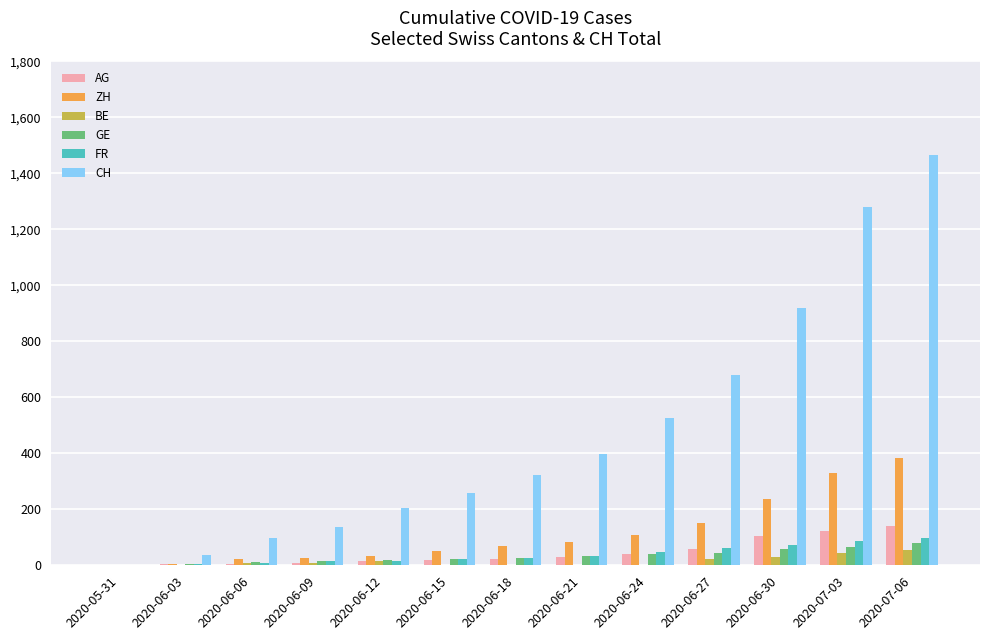

What is the sum of all AG values?

563